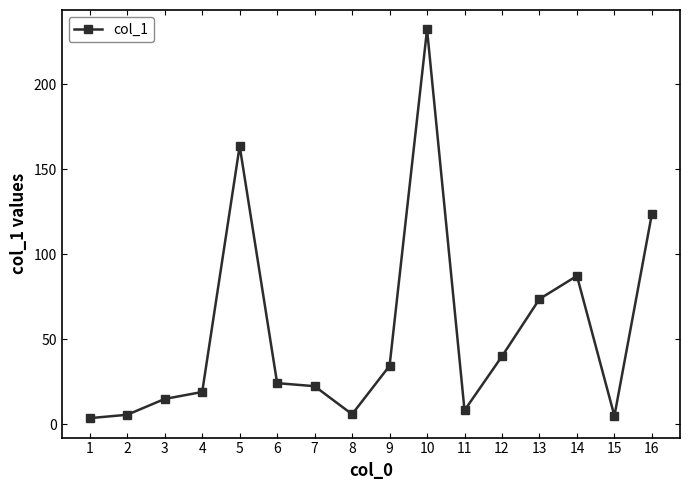

Which category has the highest value across all series?

10